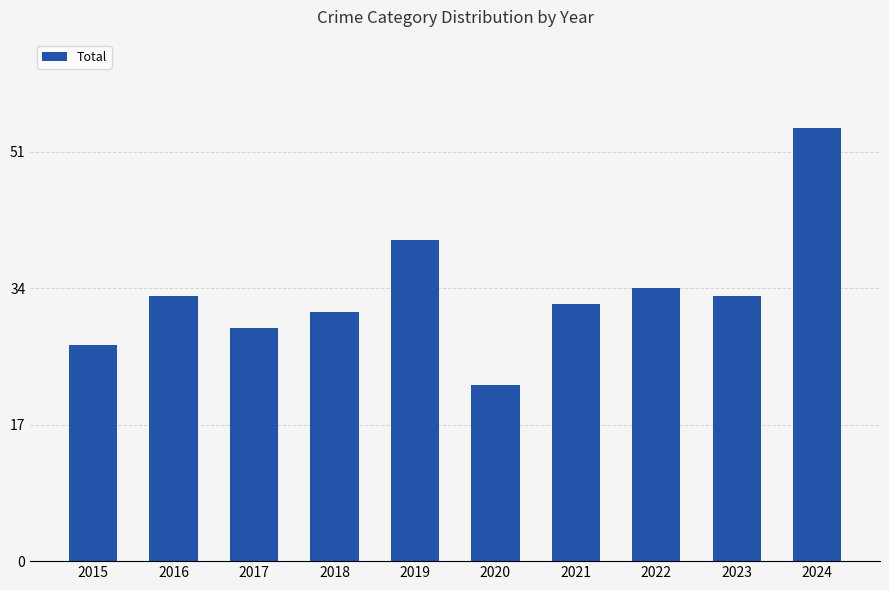

Reading left to right, extract all data points from this chart.

2015=27	2016=33	2017=29	2018=31	2019=40	2020=22	2021=32	2022=34	2023=33	2024=54